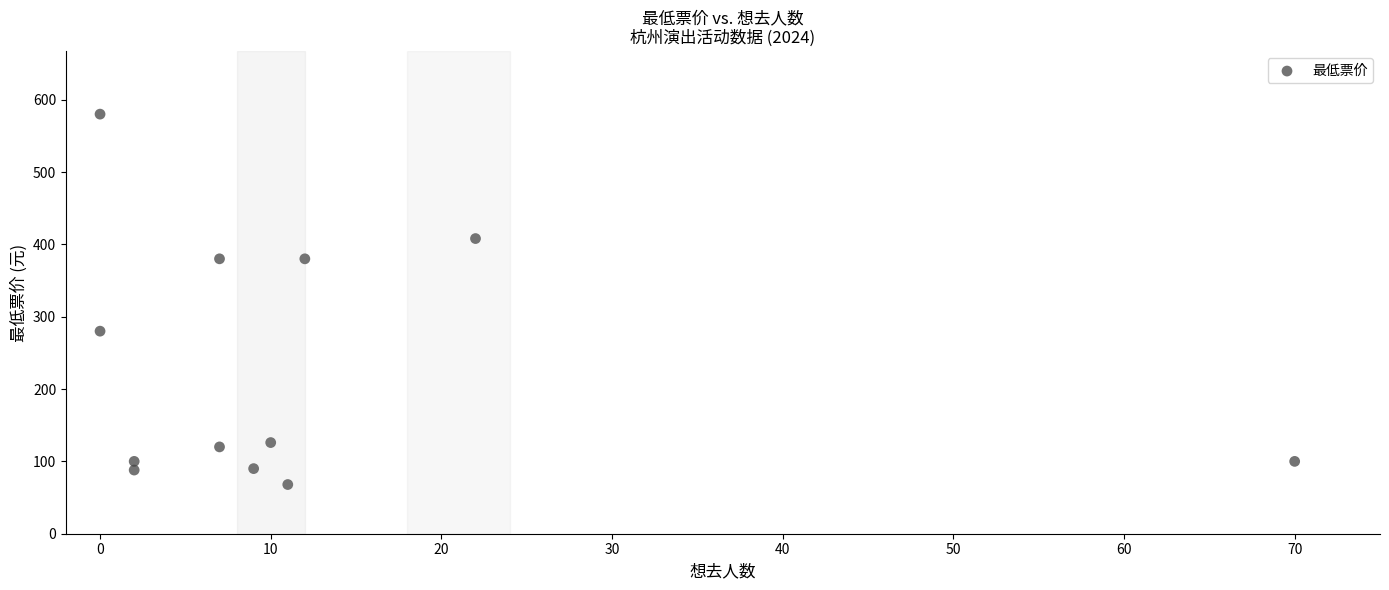

What Y value in the scatter plot is closest to 324?

280